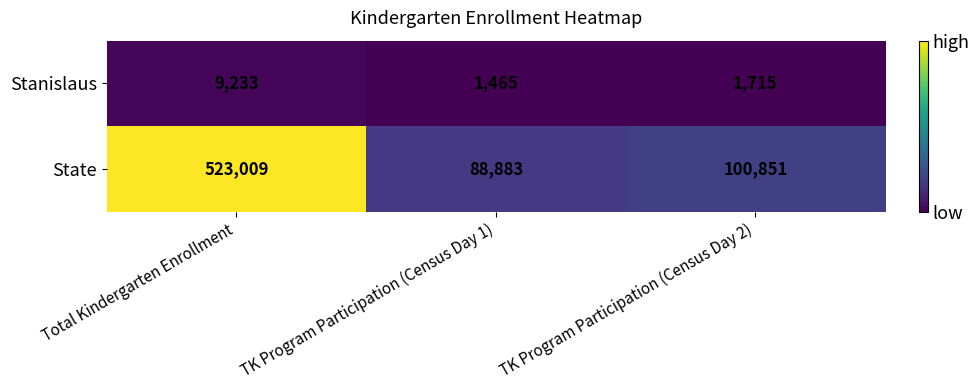

Reading right to left, list all the values displayed in this chart.

Stanislaus: 1715	1465	9233
State: 100851	88883	523009